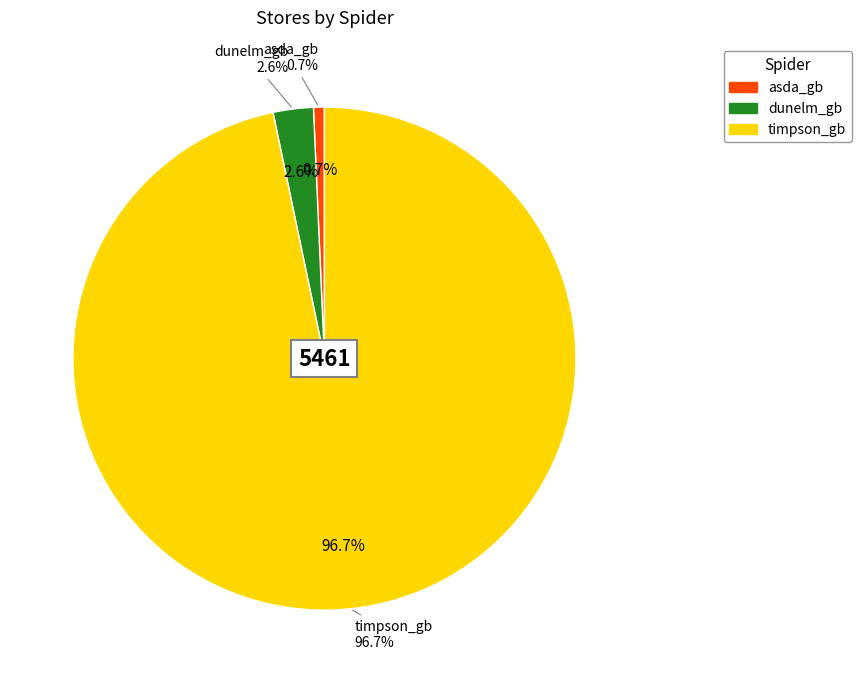

What is the change in value from dunelm_gb to timpson_gb?

+5141